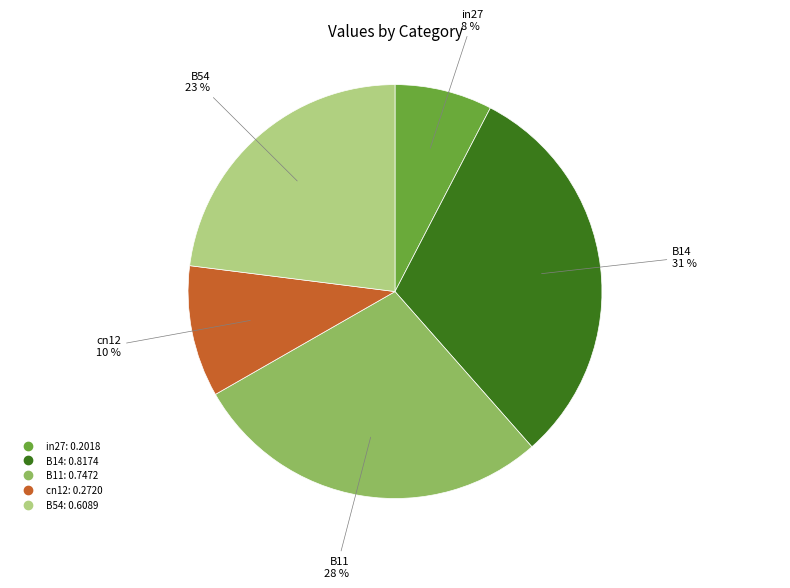

To the nearest percent, what is the average slice percentage?

20%